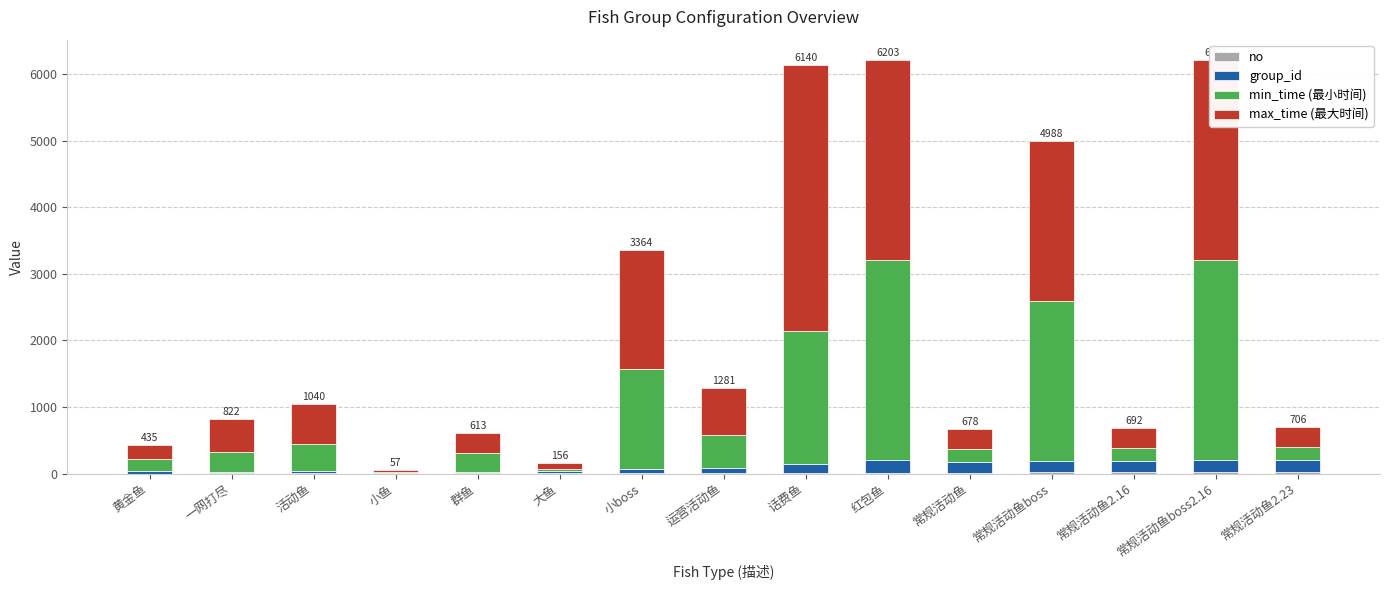

Are the bars grouped side by side (vs. stacked)?

No